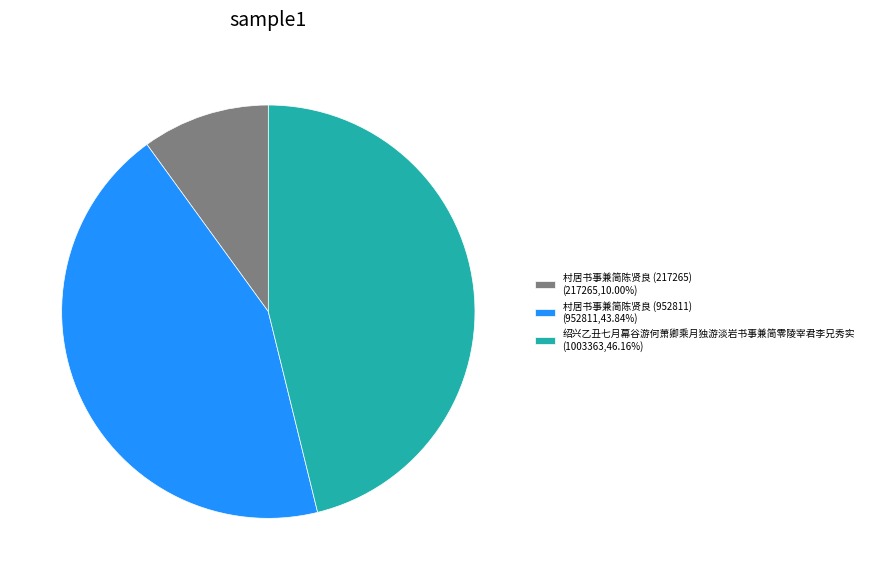

What is the ratio of the value at 村居书事兼简陈贤良 (952811) to the value at 村居书事兼简陈贤良 (217265)?

4.4